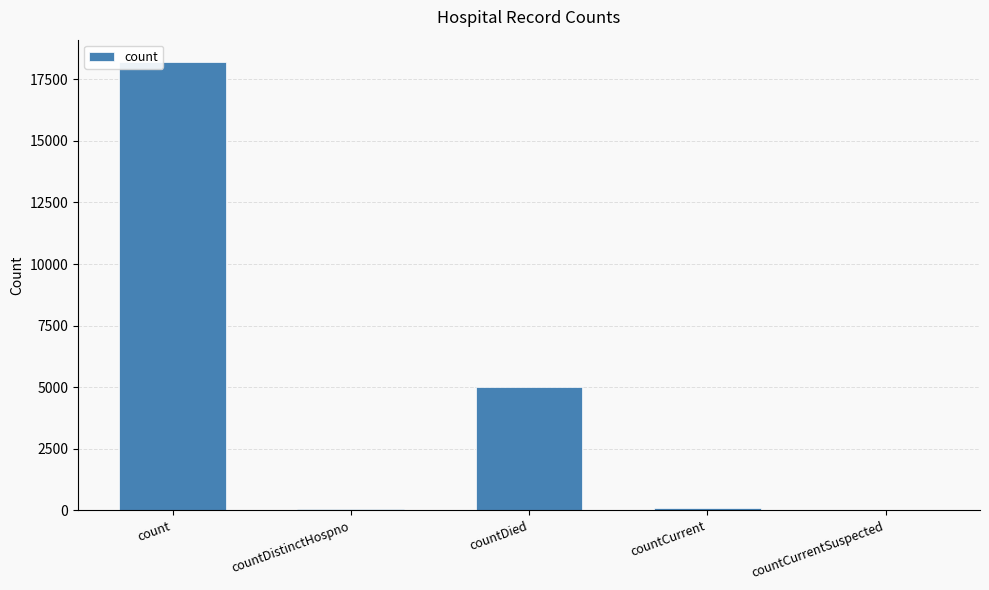

At which label does the data first exceed 88?

count